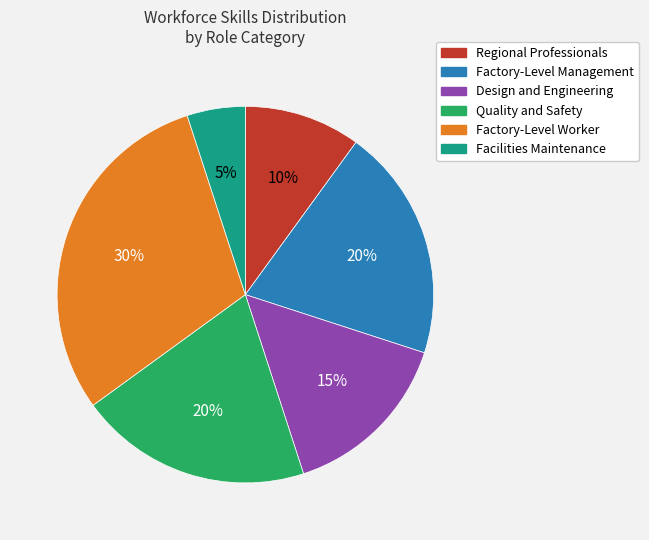

Do Factory-Level Worker and Facilities Maintenance together represent more than half of the pie?

No